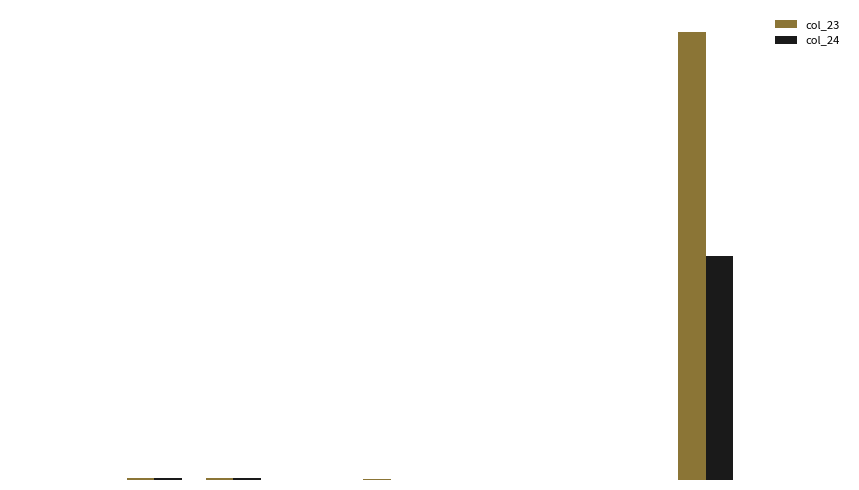

What is the total value across all series at BUT?

0.9